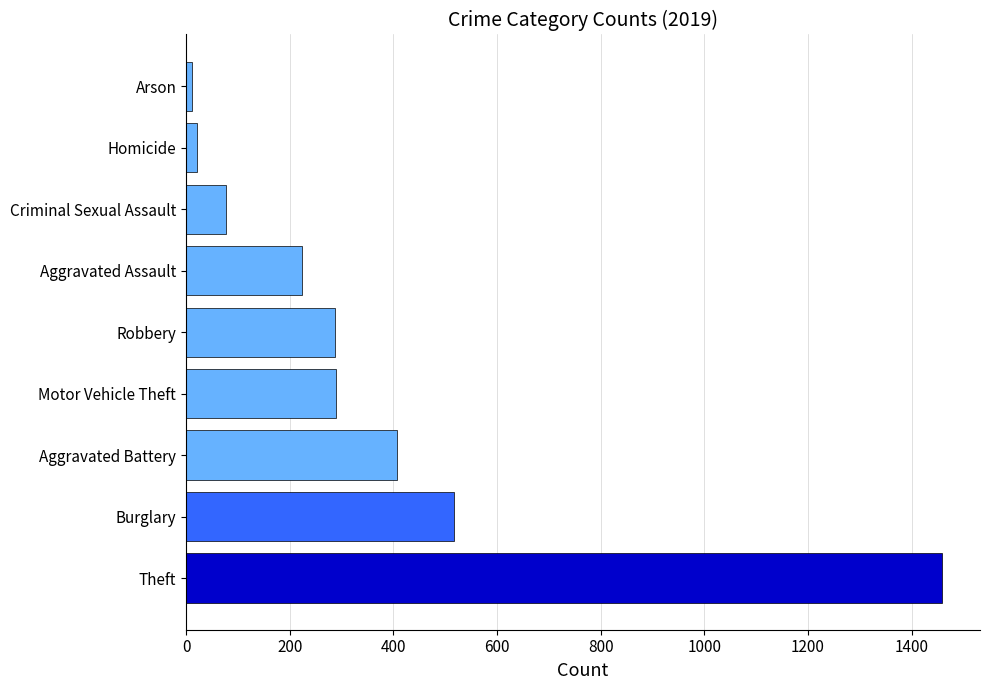

Which category has the highest value across all series?

Theft